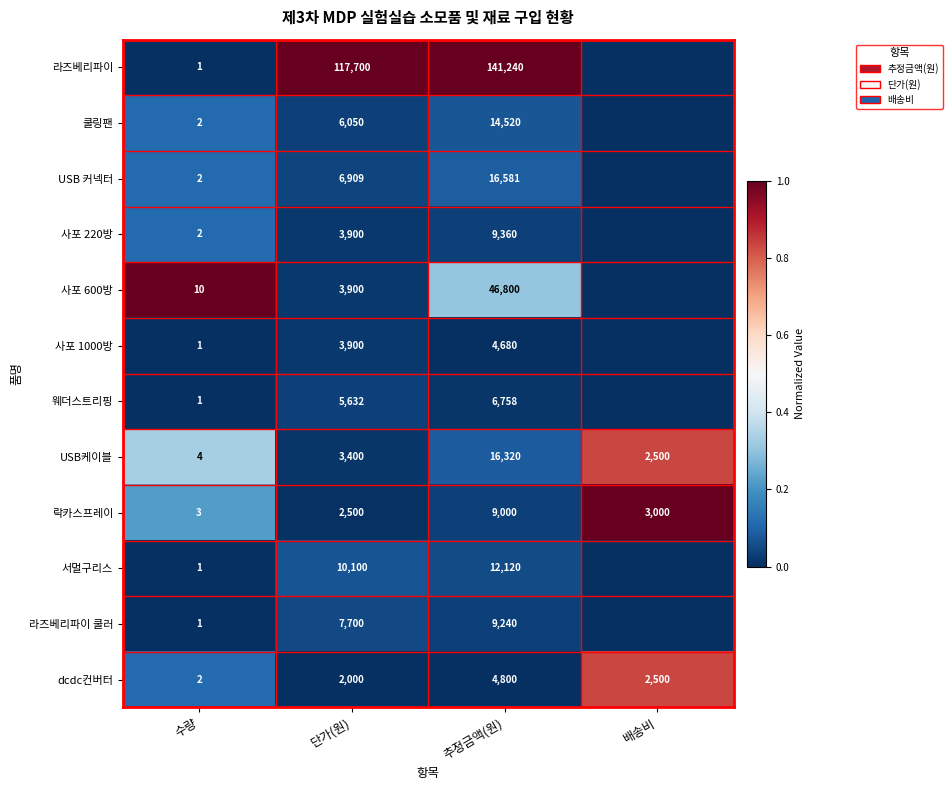

What is the sum of the USB 커넥터 values at 추정금액(원) and 단가(원)?

23490